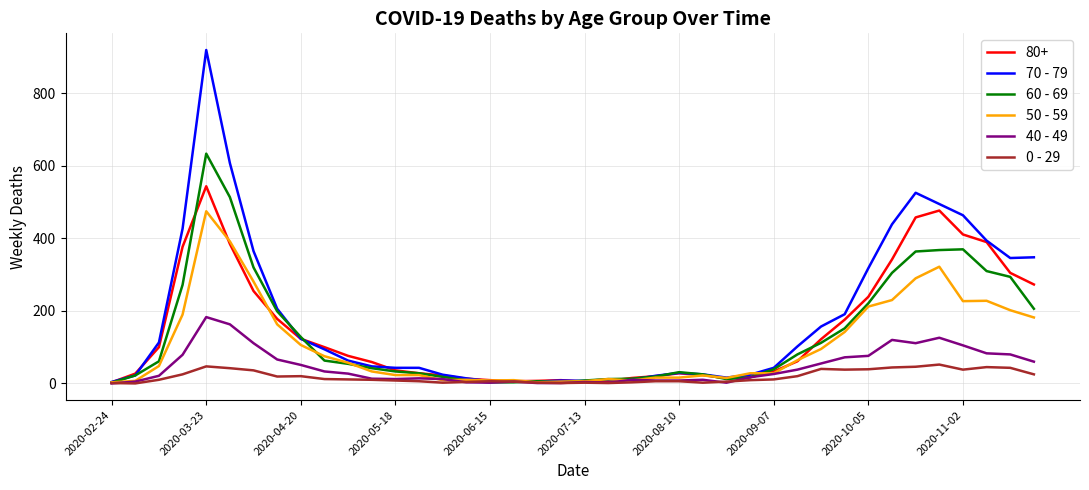

What is the maximum value shown in the chart?

920